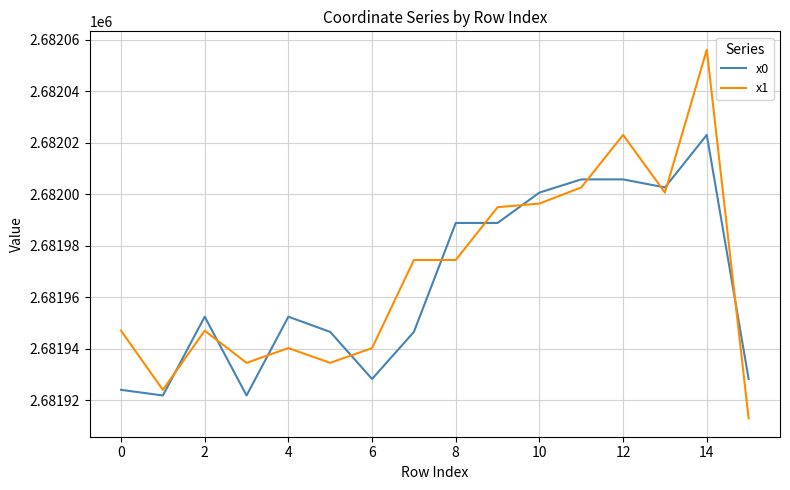

List the series in order of their overall mean, lowest first.

x0, x1